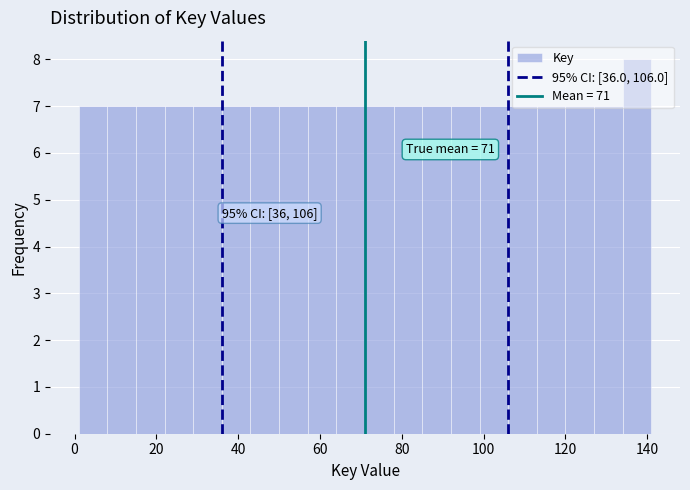

Around what value on the x-axis is the tallest bar? Give the approximate position of its centre, as read against the axis.

138